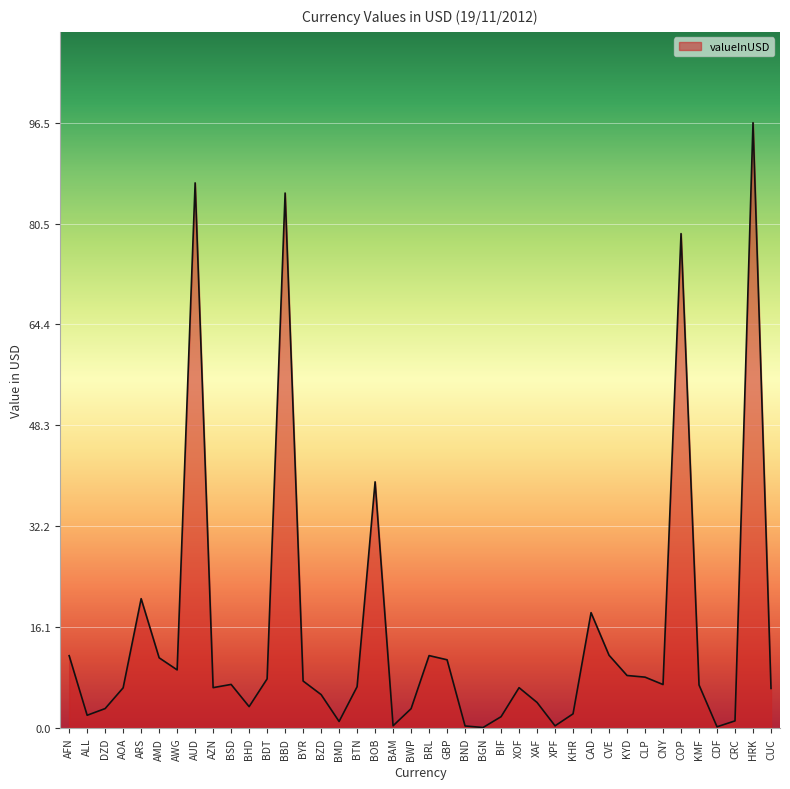

Which category has the highest value across all series?

HRK